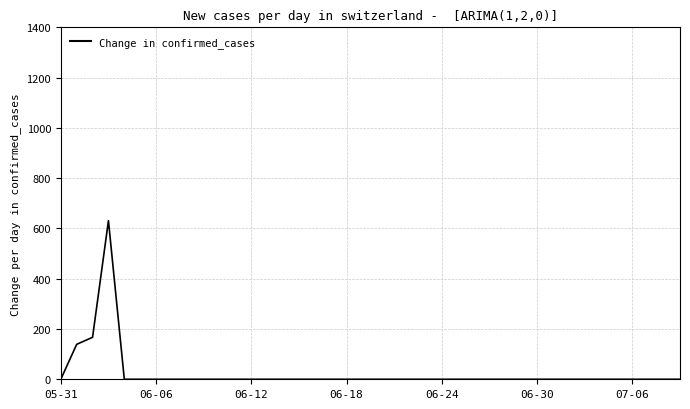

What is the difference between the maximum and minimum values?

631